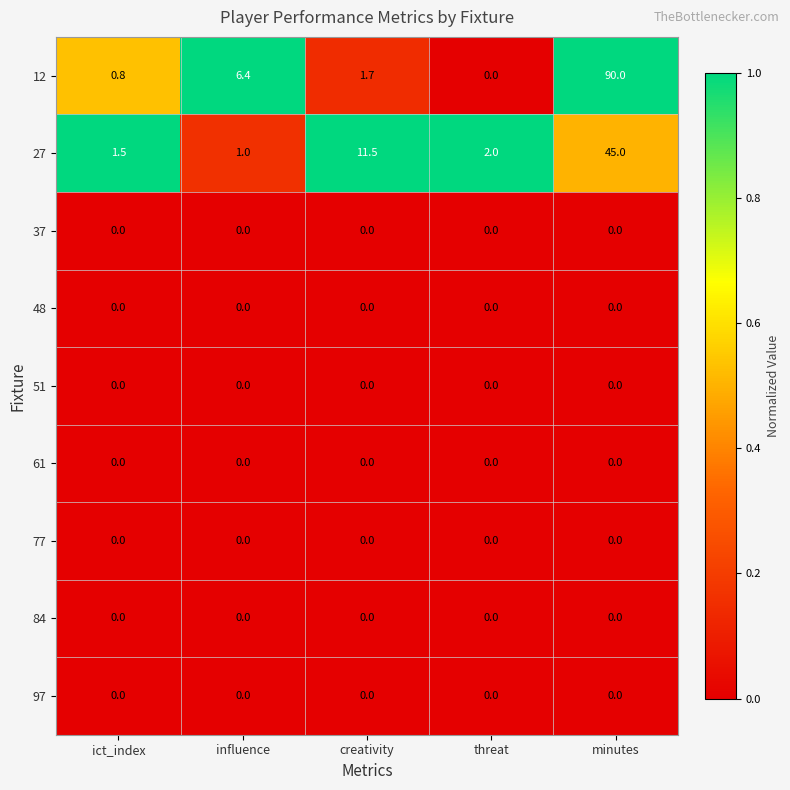

Which series has the largest range (max minus min)?

12